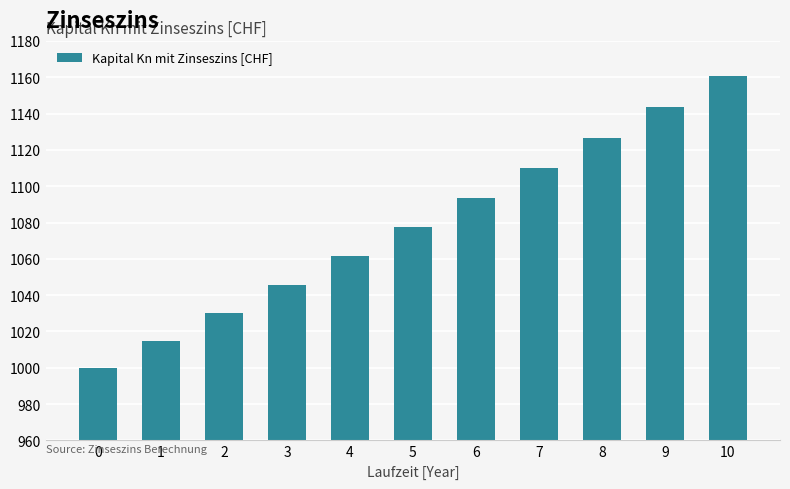

What is the difference between the maximum and minimum values?

160.5